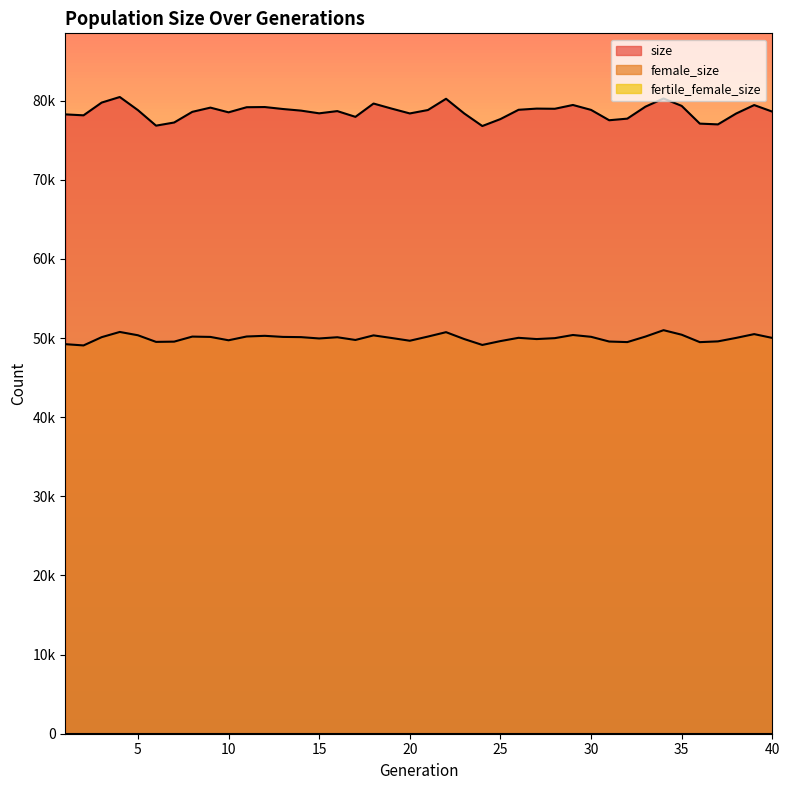

The value of female_size at 35 is 15359. True or false?

False